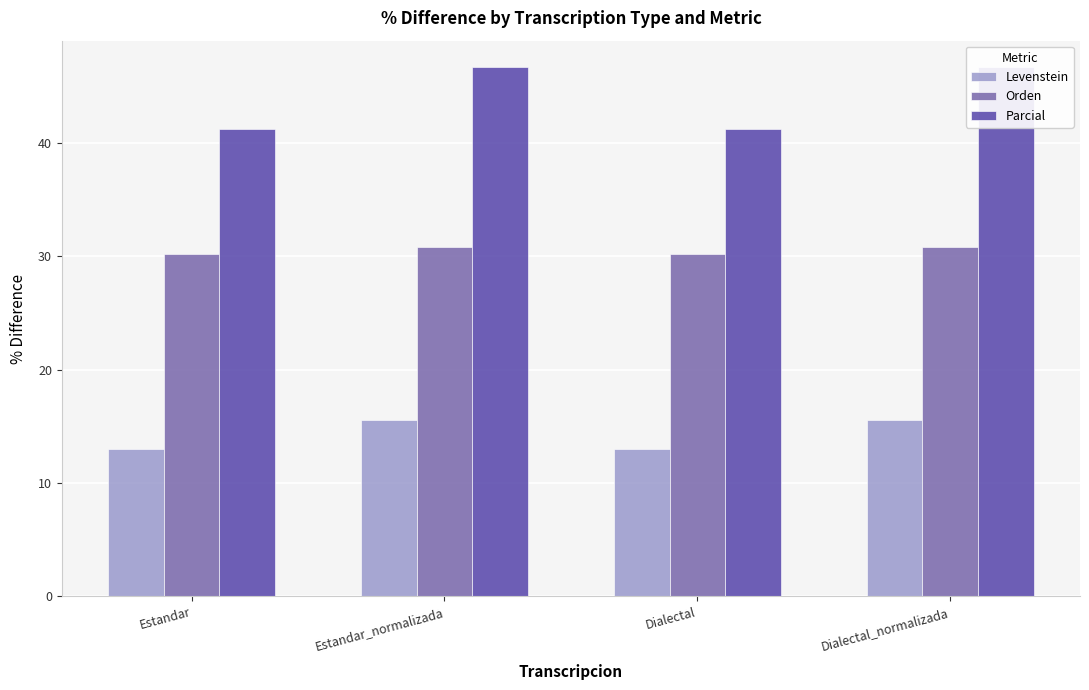

What is the label of the 1st bar from the left?

Estandar